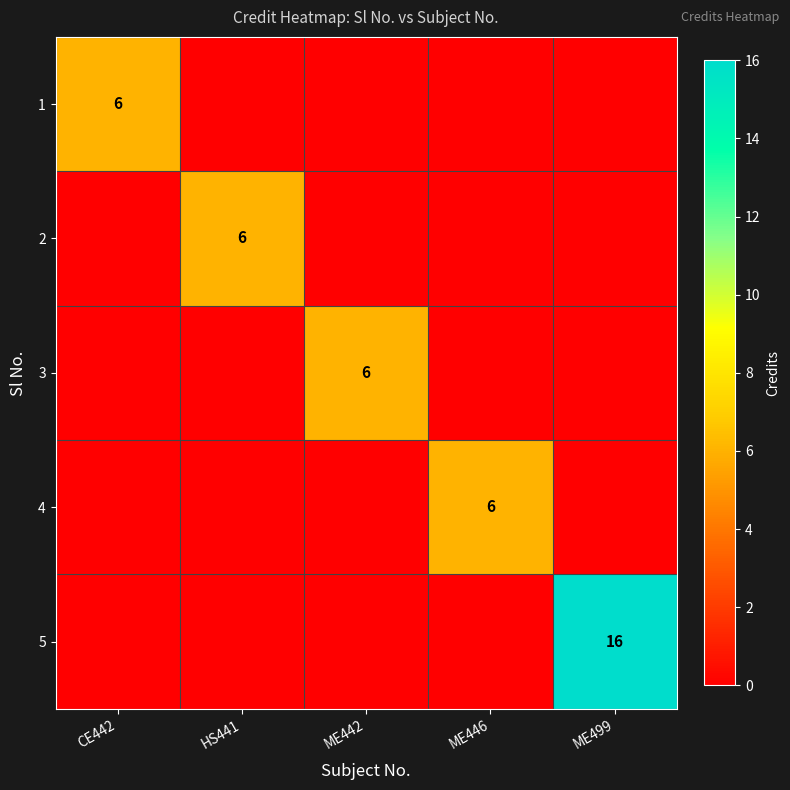

The value of 1 at CE442 is 3. True or false?

False